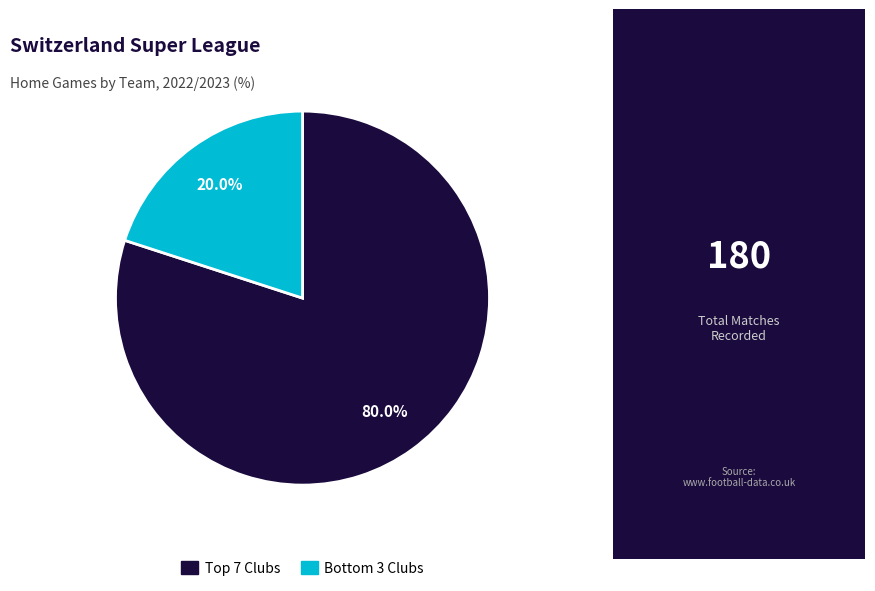

How many segments does this pie chart have?

2